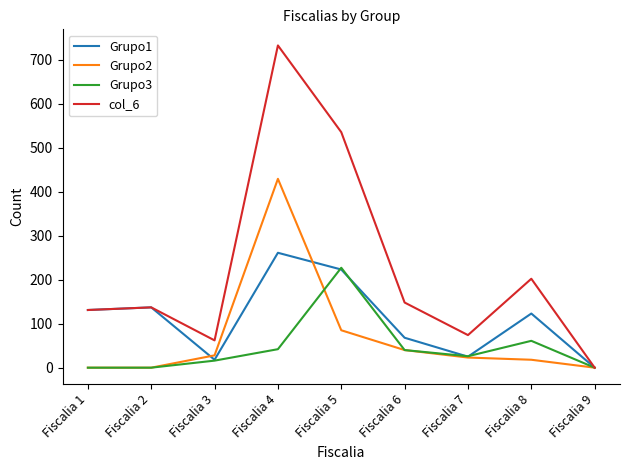

Is the value of Grupo3 at Fiscalia 8 greater than the value of Grupo1 at Fiscalia 5?

No